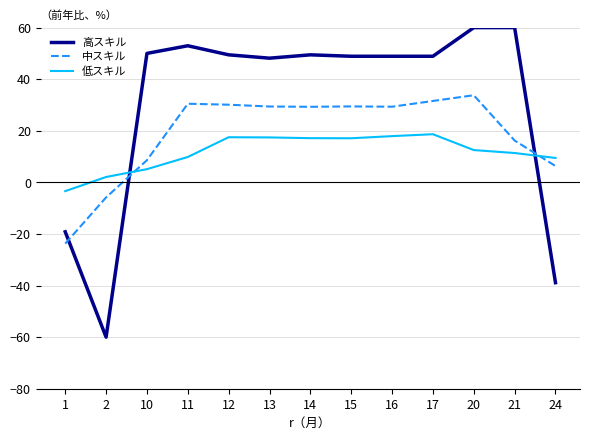

The value of 中スキル at 12 is 7.2. True or false?

False